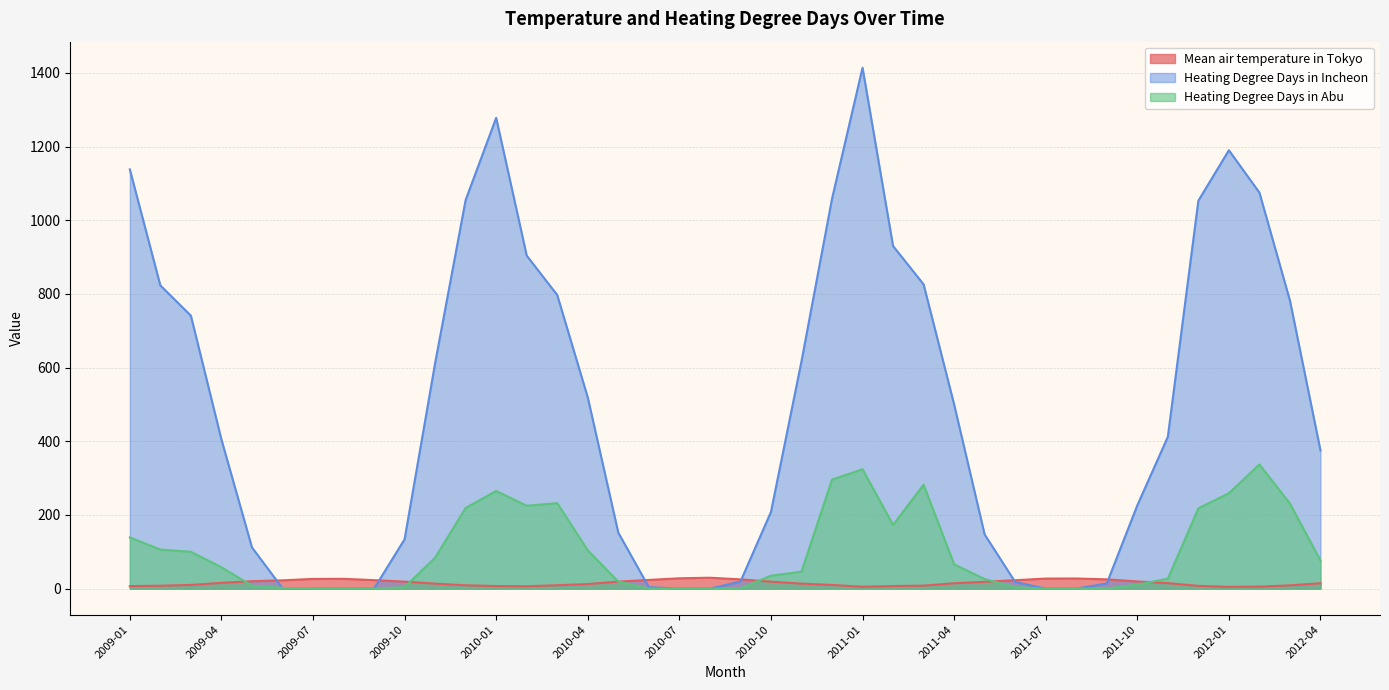

At which category is the sum across all series the highest?

2011-01